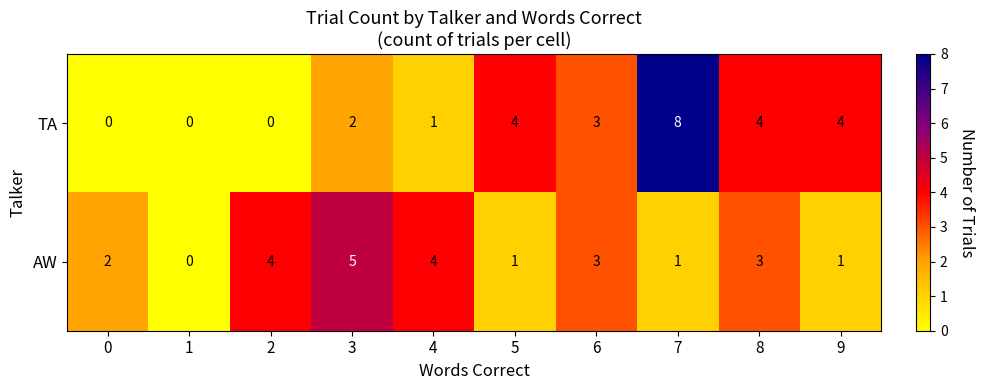

Reading left to right, extract all data points from this chart.

TA: 0=0	1=0	2=0	3=2	4=1	5=4	6=3	7=8	8=4	9=4
AW: 0=2	1=0	2=4	3=5	4=4	5=1	6=3	7=1	8=3	9=1